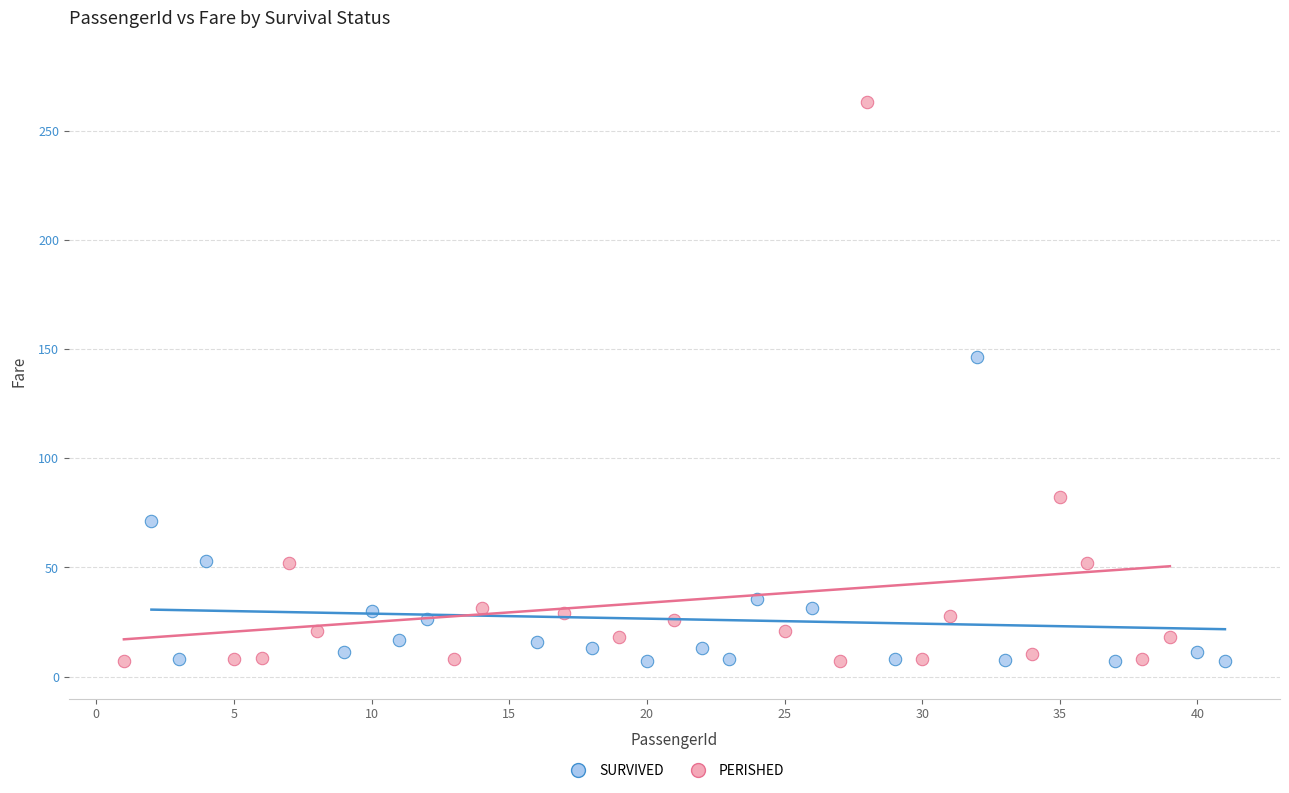

What are all the series names shown in the legend?

SURVIVED, PERISHED